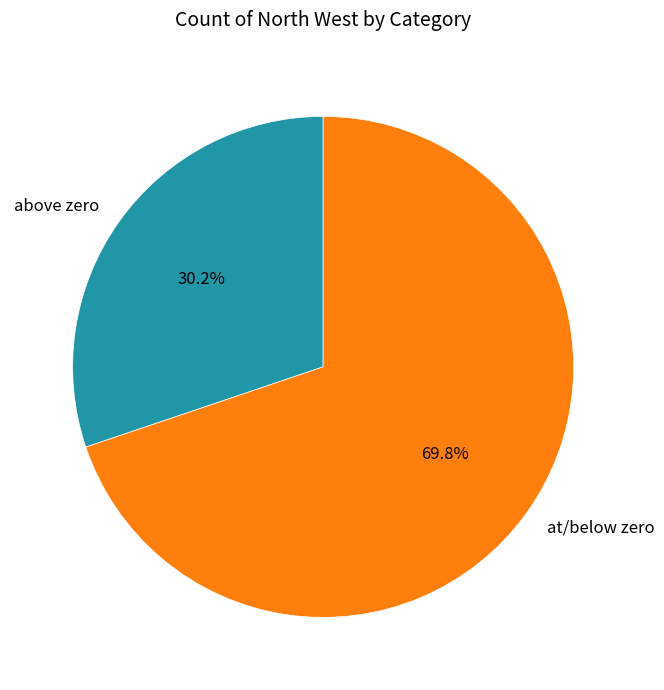

Which has a higher value, above zero or at/below zero?

at/below zero